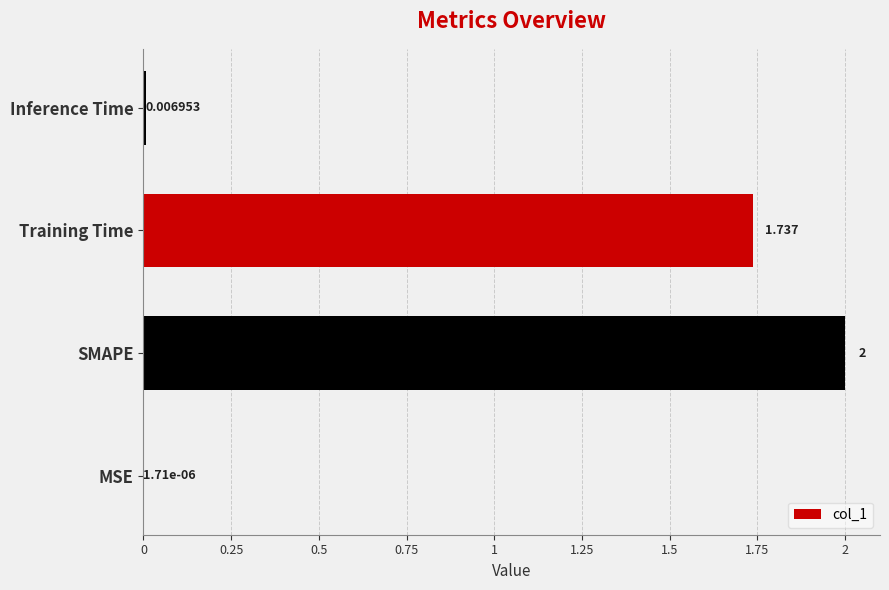

How many data points does each series have?

4